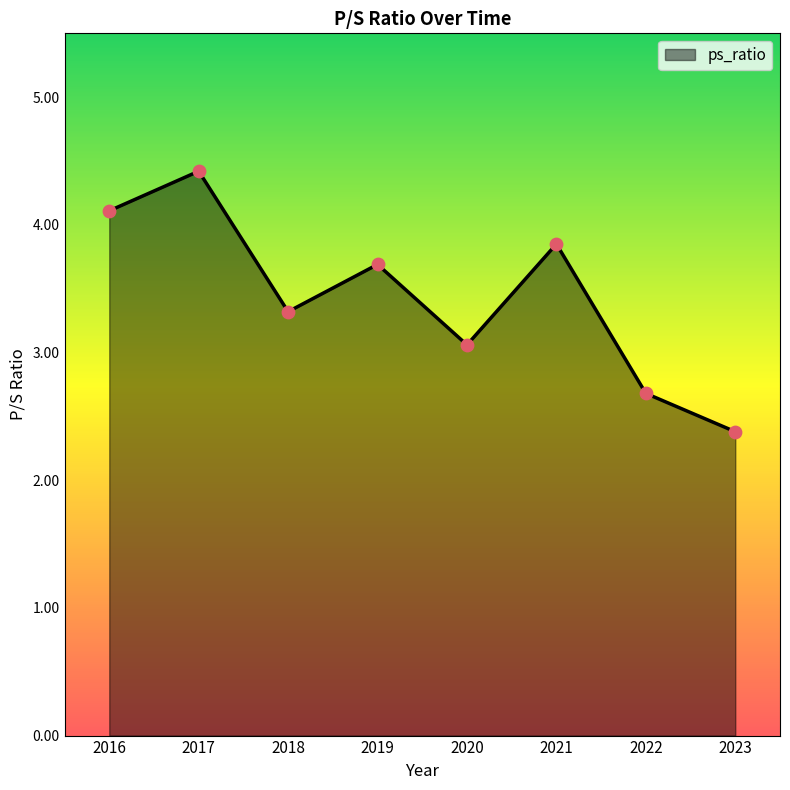

What is the change in value from 2017 to 2023?

-2.0